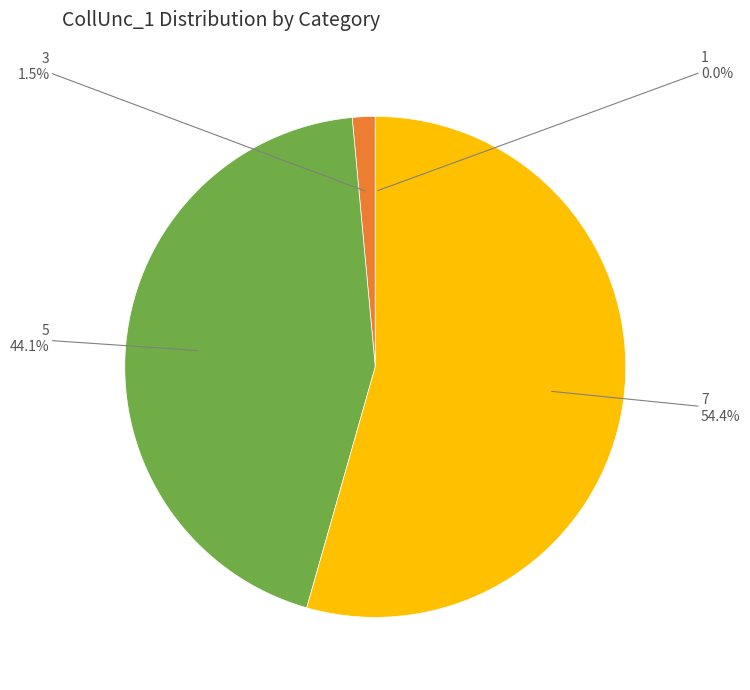

Which category has the biggest portion of the pie?

7